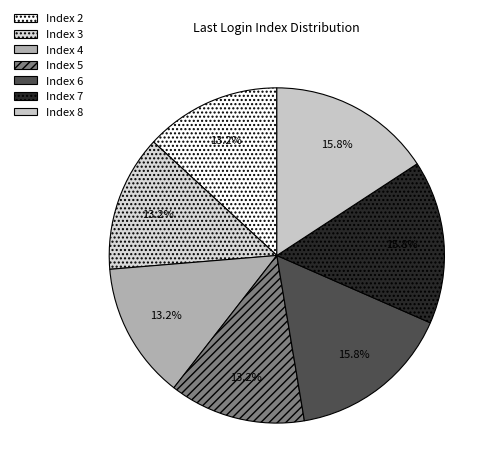

How many segments does this pie chart have?

7